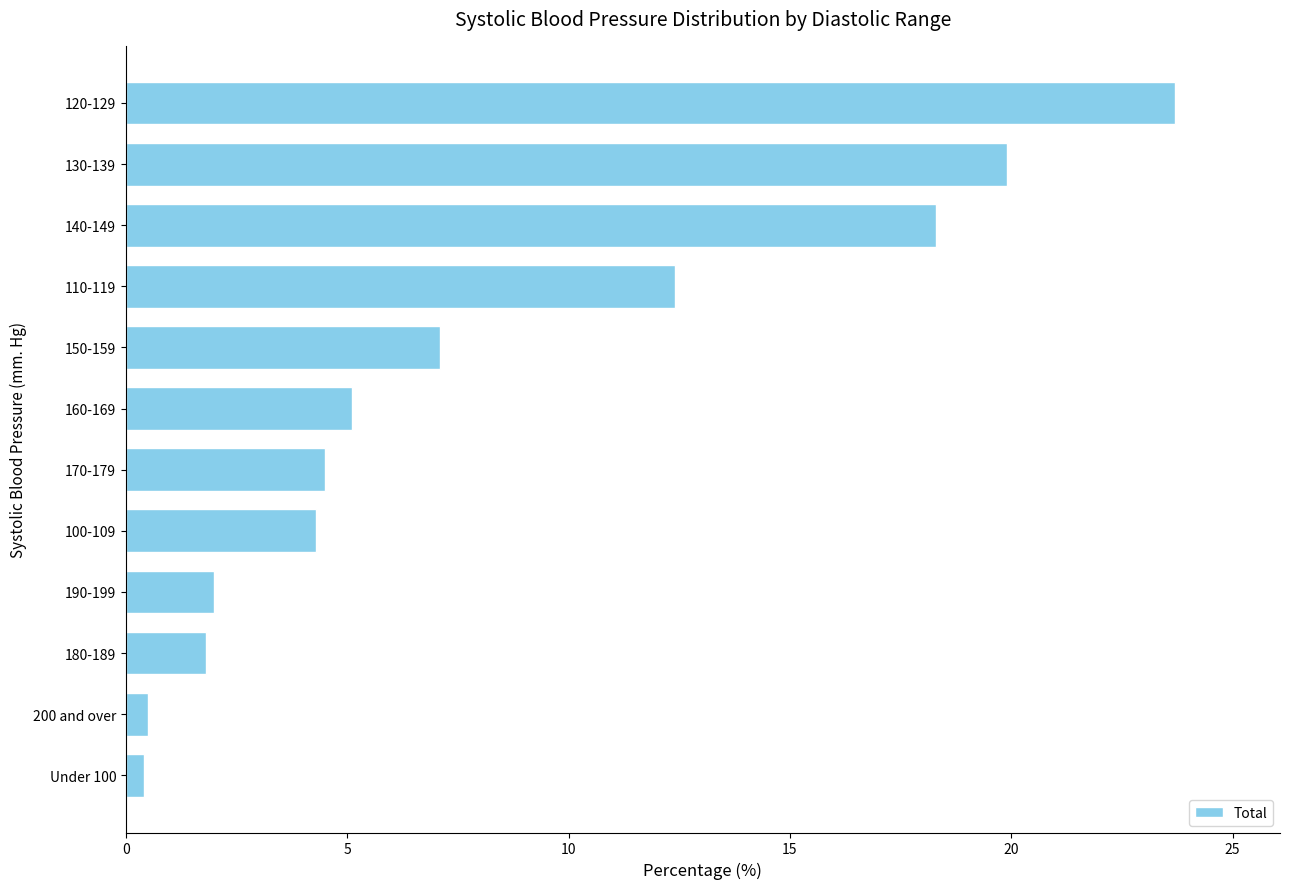

At which category does the chart reach its peak across all series?

120-129